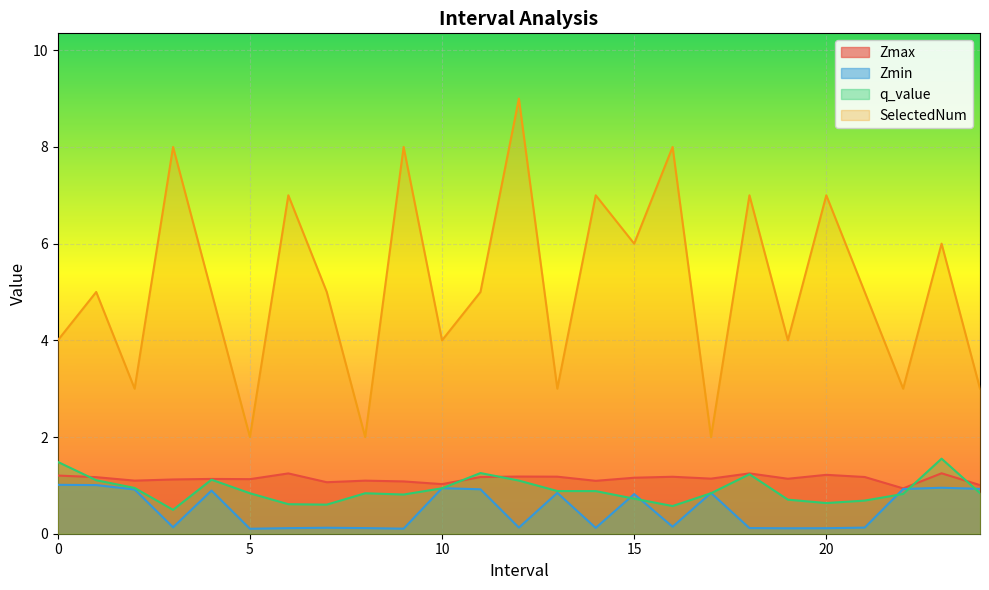

At which category does the chart reach its peak across all series?

12